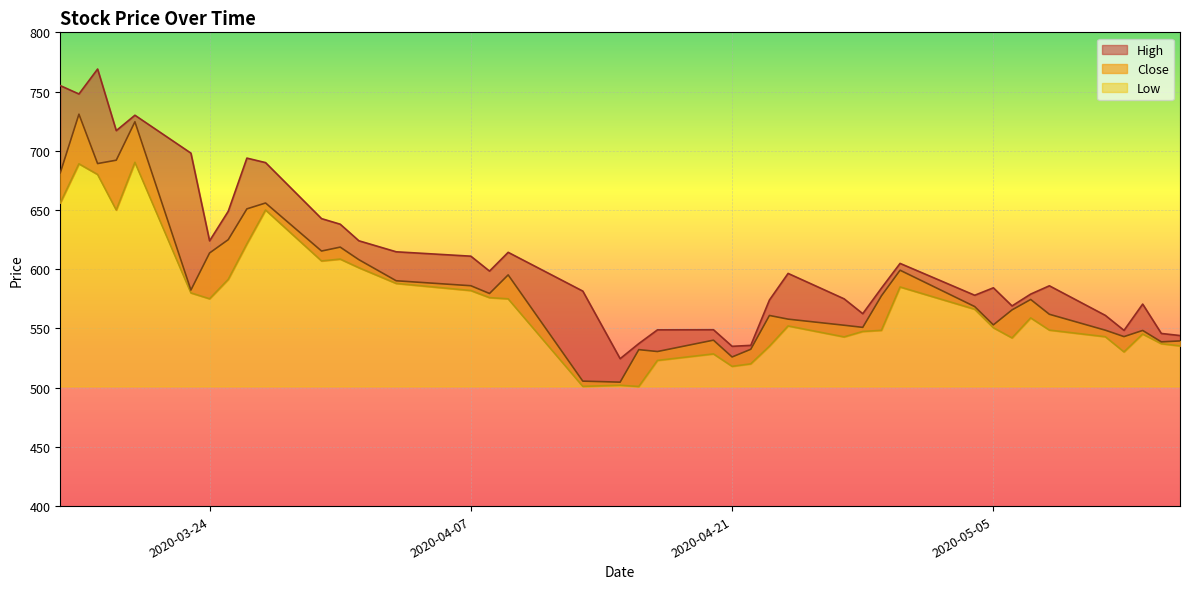

What is the total value across all series at 2020-04-29?

1709.9